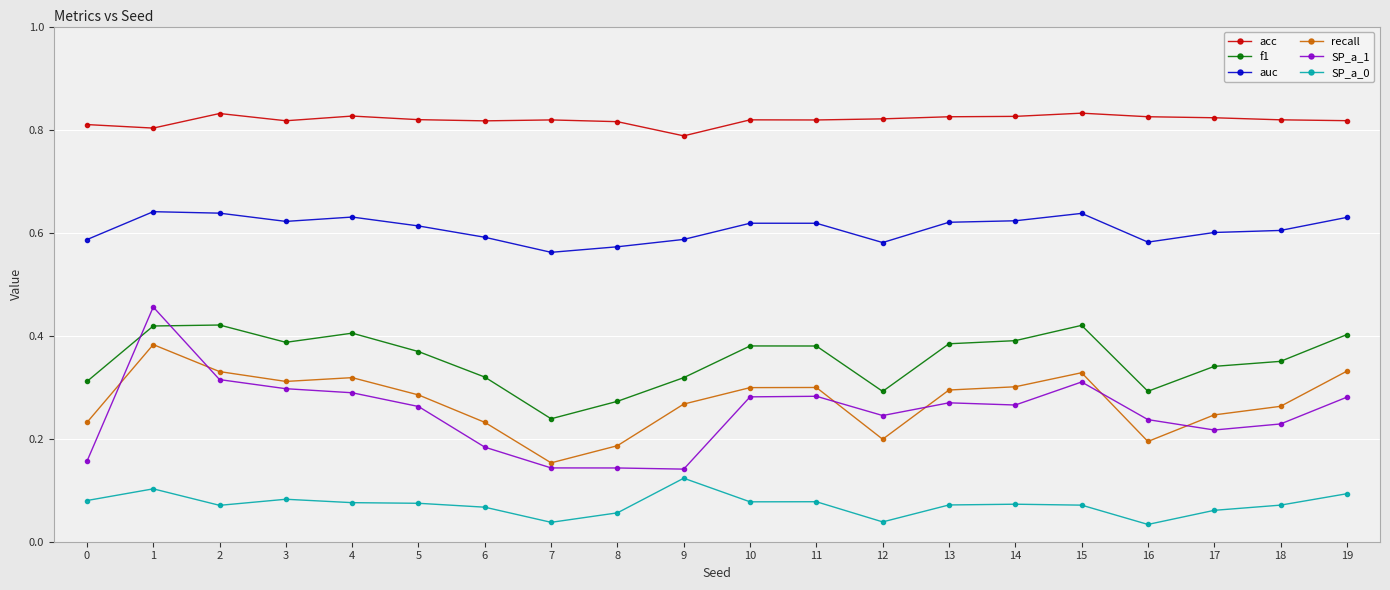

Which series has the largest total across all categories?

acc